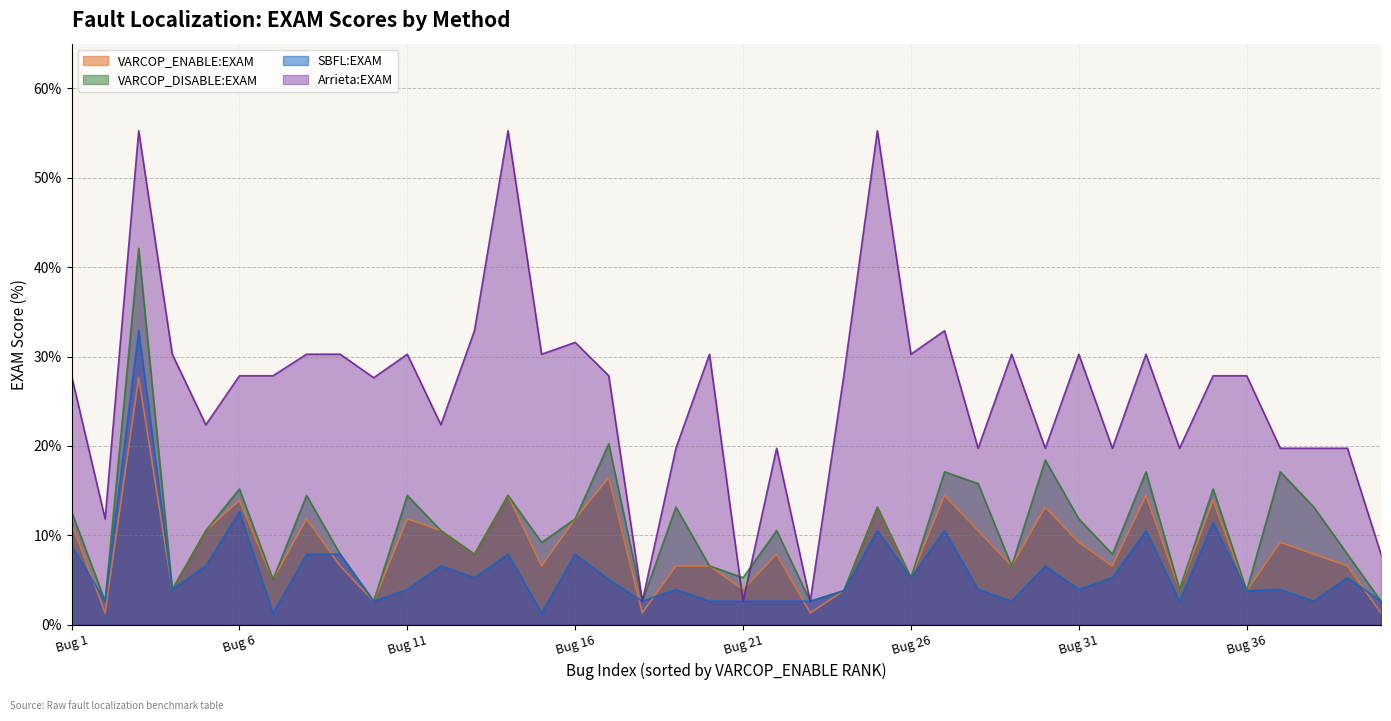

Which series has the largest range (max minus min)?

Arrieta:EXAM